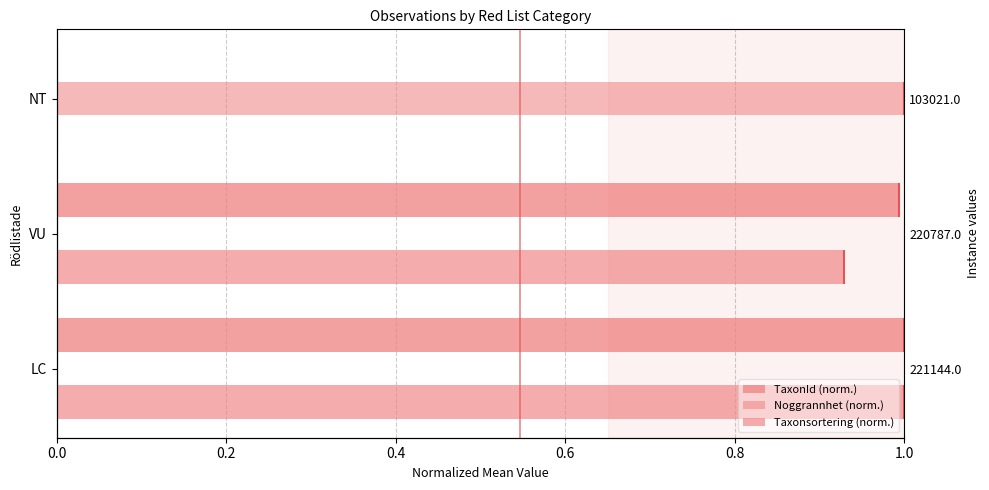

Is the value of Taxonsortering (norm.) at NT greater than the value of Noggrannhet (norm.) at VU?

No